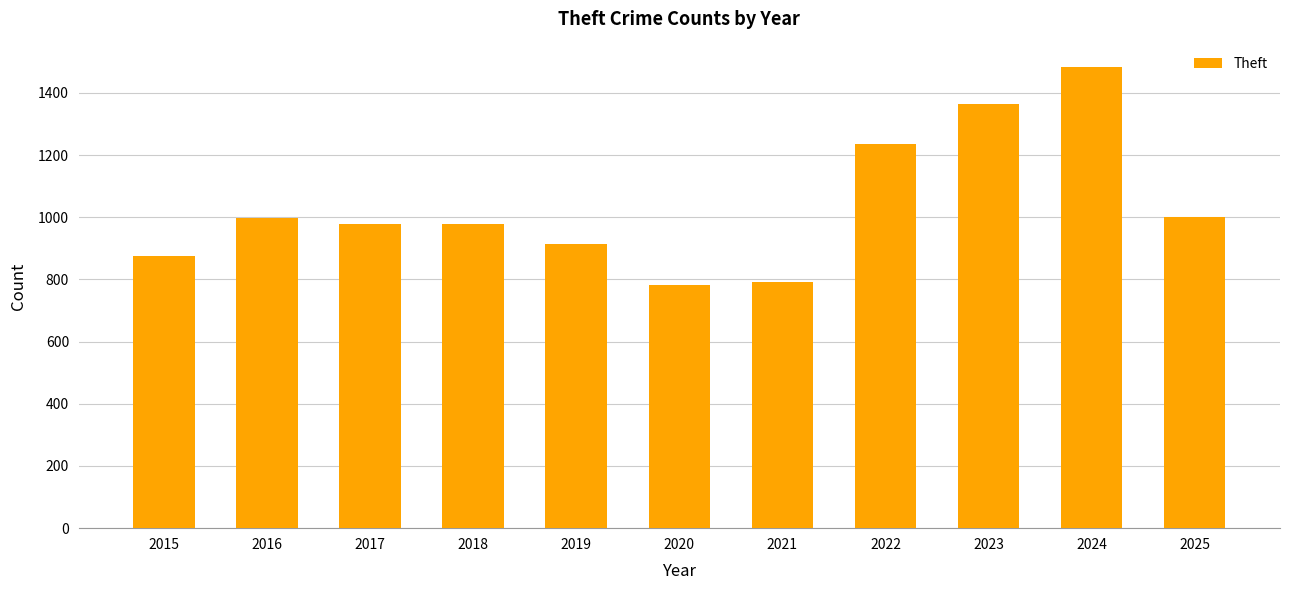

At which category does the chart reach its peak across all series?

2024